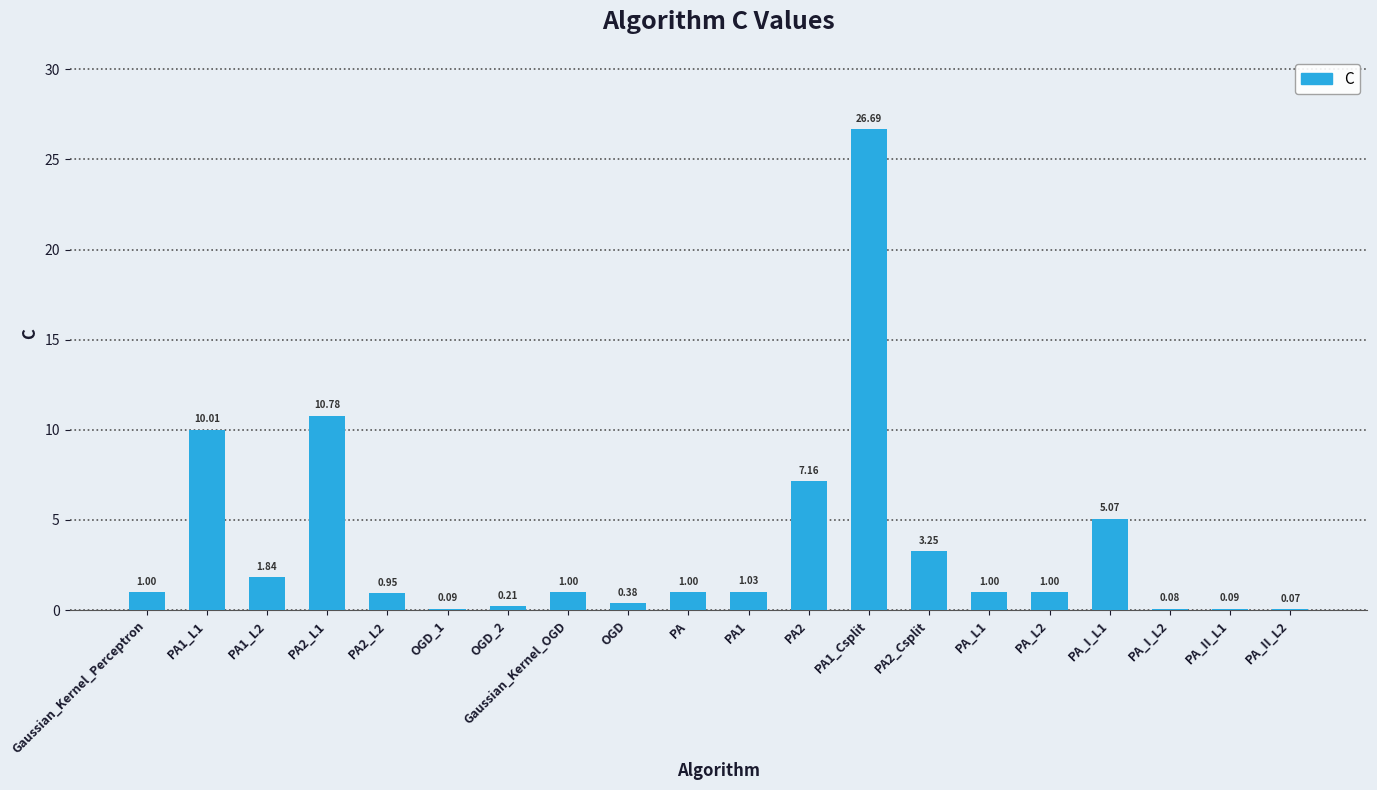

What is the sum of all values?

72.7